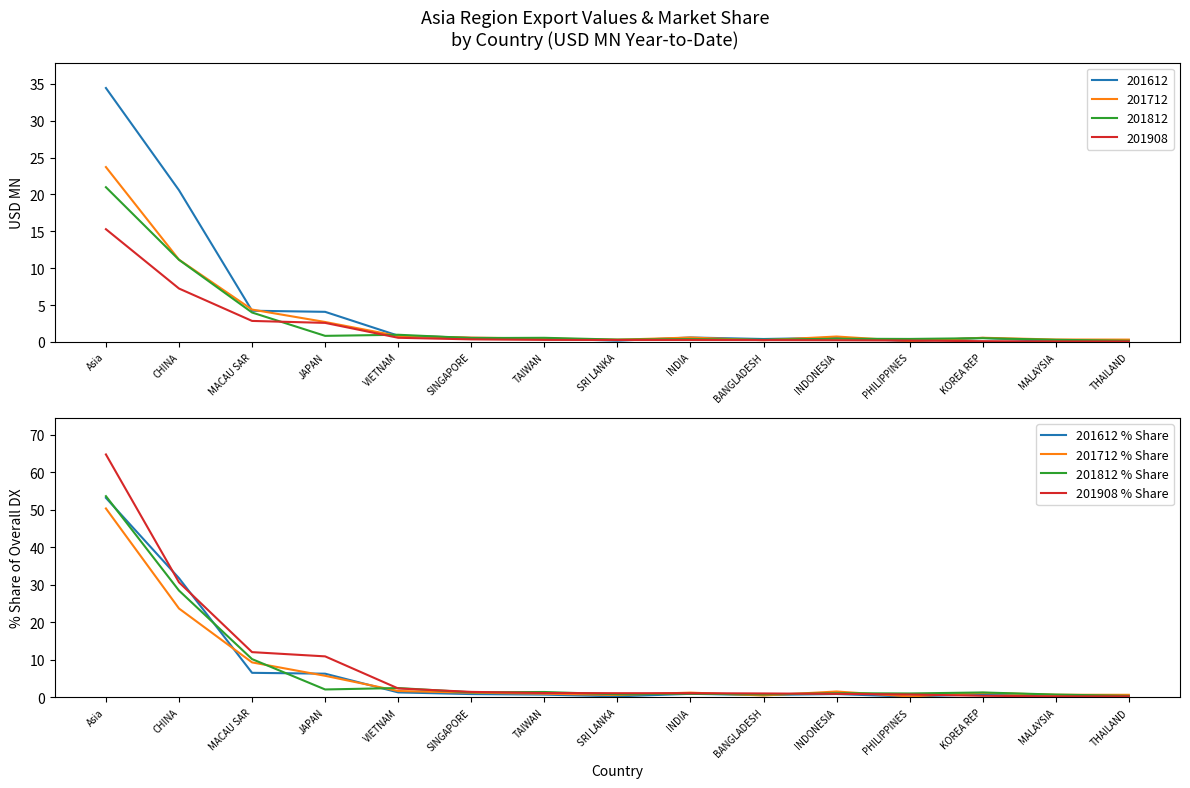

Does the chart have visible grid lines?

No